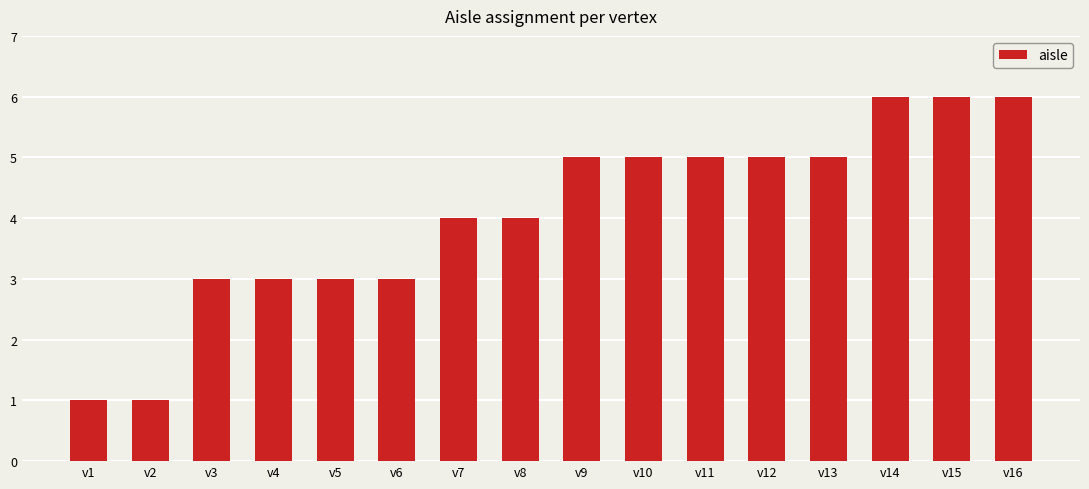

The value at v9 is 7. True or false?

False